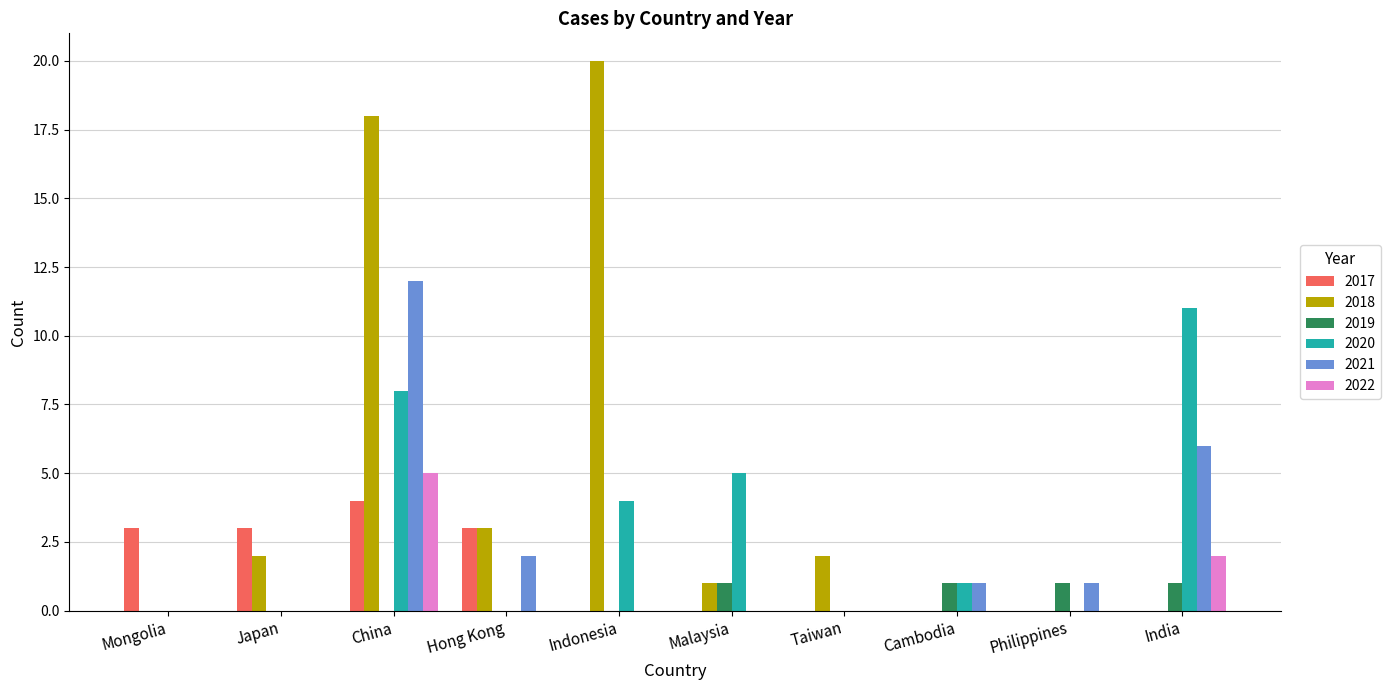

What is the total value across all series at Japan?

5